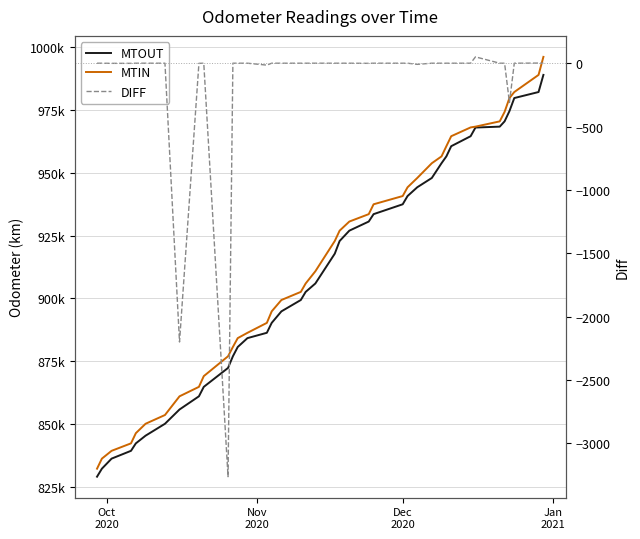

Which series has the largest total across all categories?

MTIN